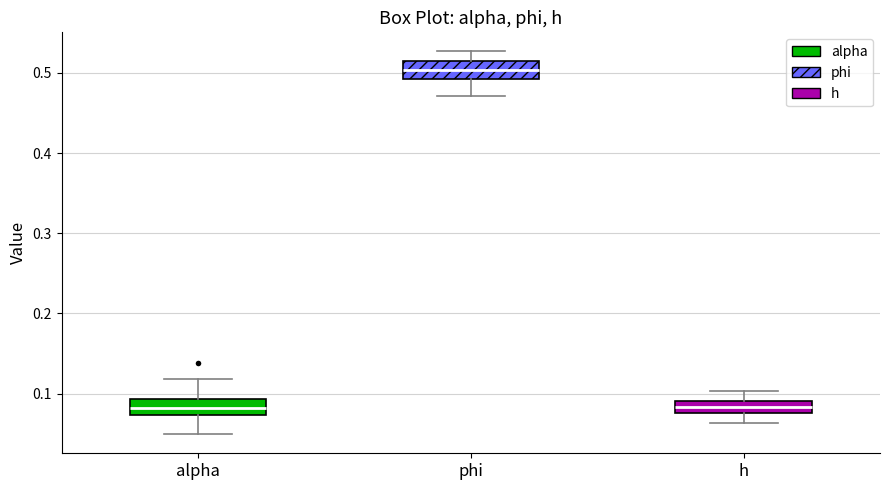

Where does the median line of the box for phi sit on the y-axis? The values are not printed on the chart, so give them approximately, as read against the axis.

0.50